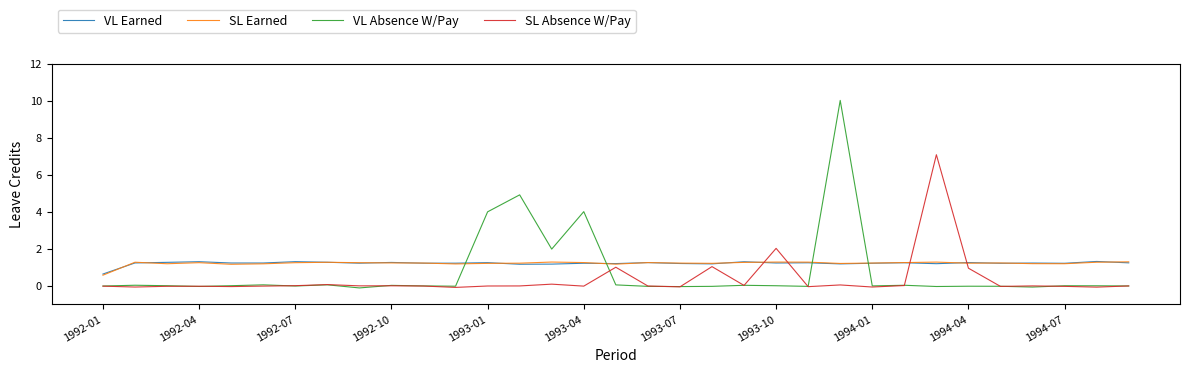

What is the maximum value for VL Earned?

1.3